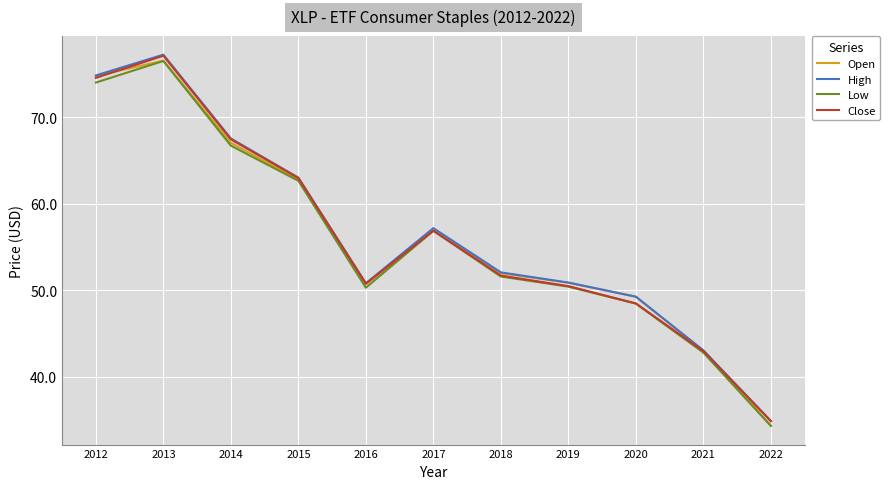

What is the sum of all High values?

620.9